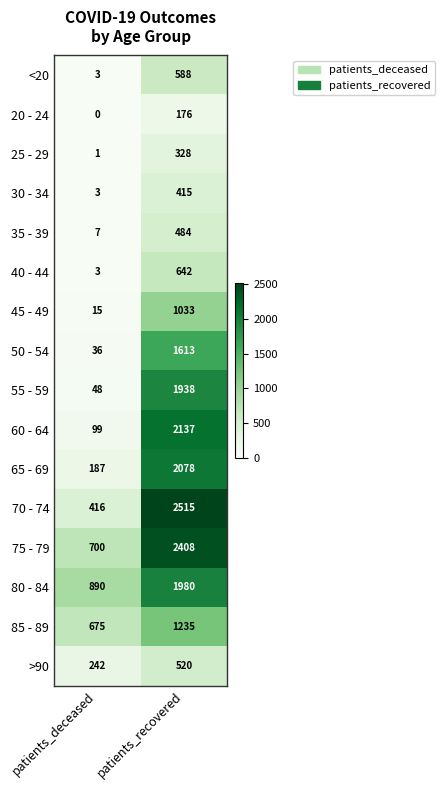

What is the total value across all series at patients_recovered?

20090